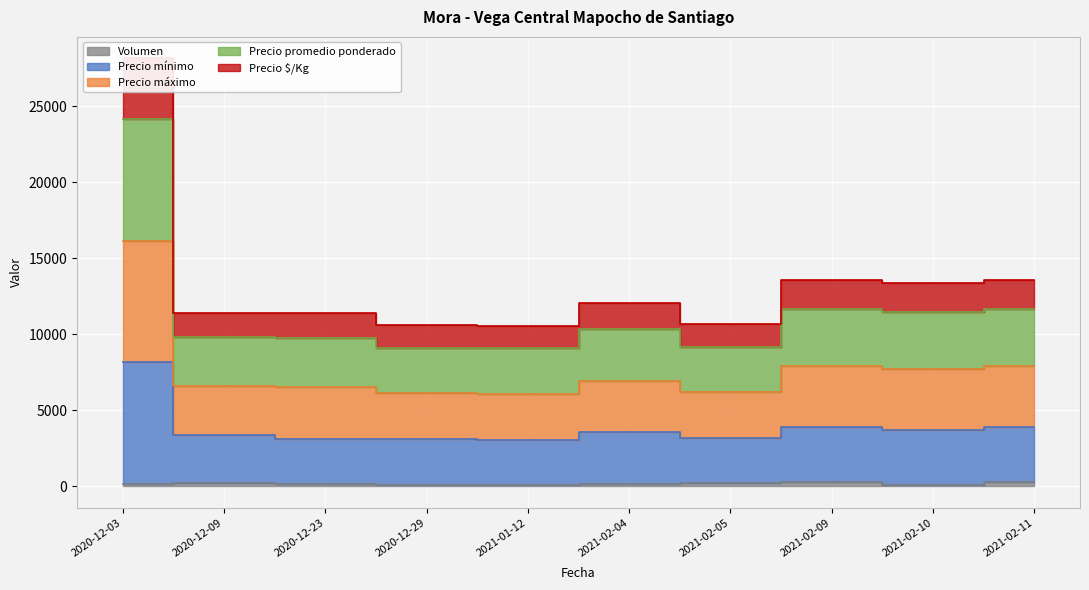

How many categories are shown in the chart?

10